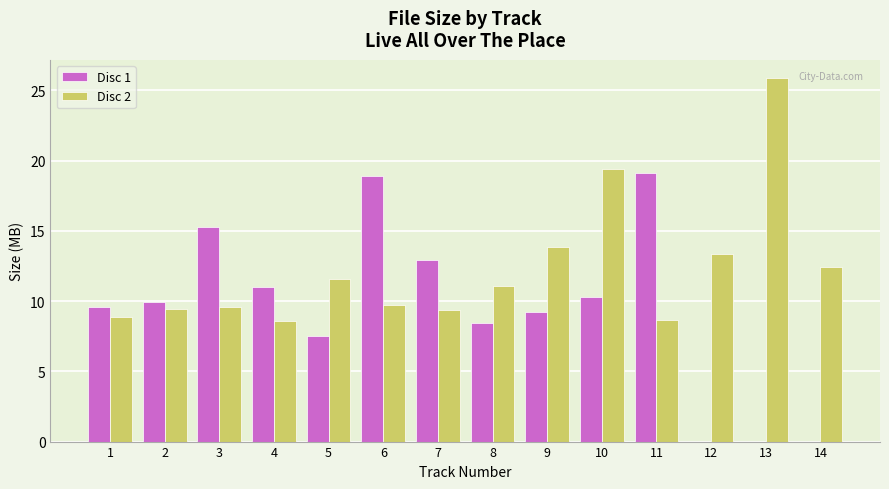

Is it true that Disc 1 equals 17.0 at 1?

False